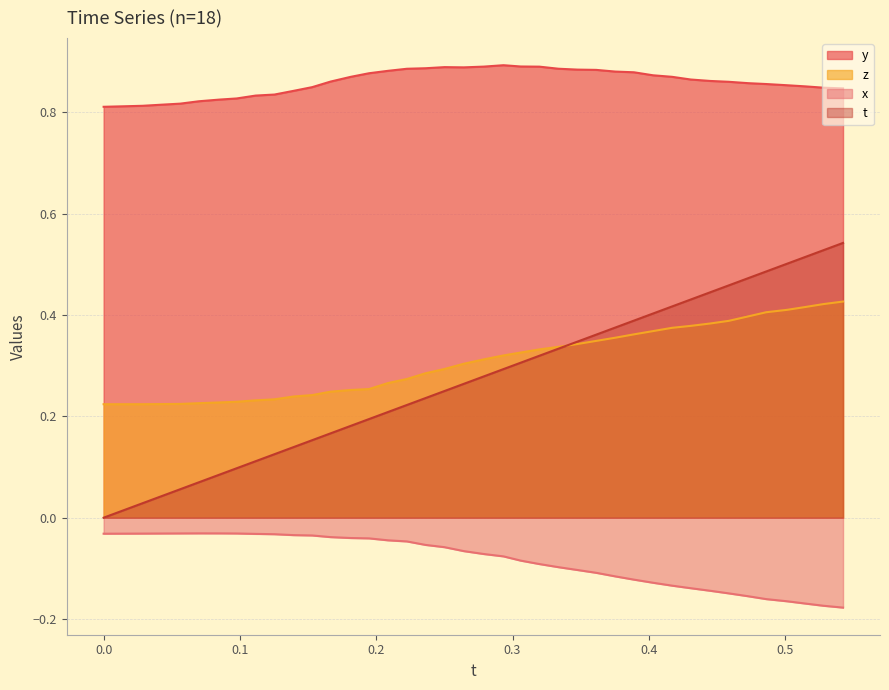

Which series has the largest total across all categories?

y